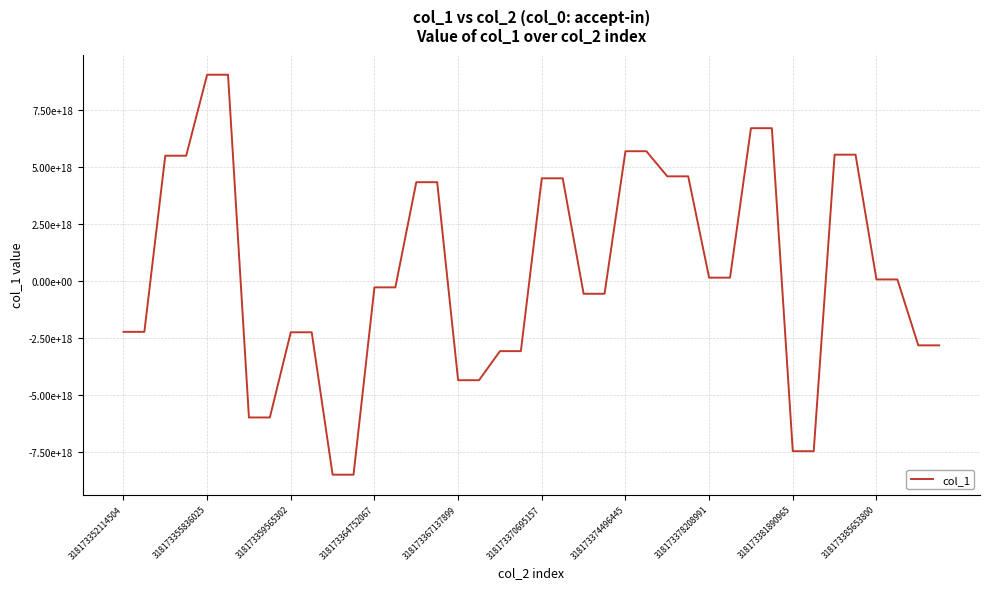

What is the sum of all values?

16846772830169100288